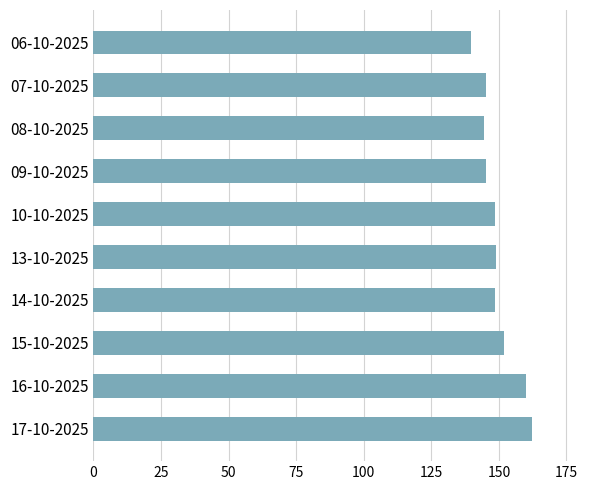

What is the smallest value displayed?

139.8